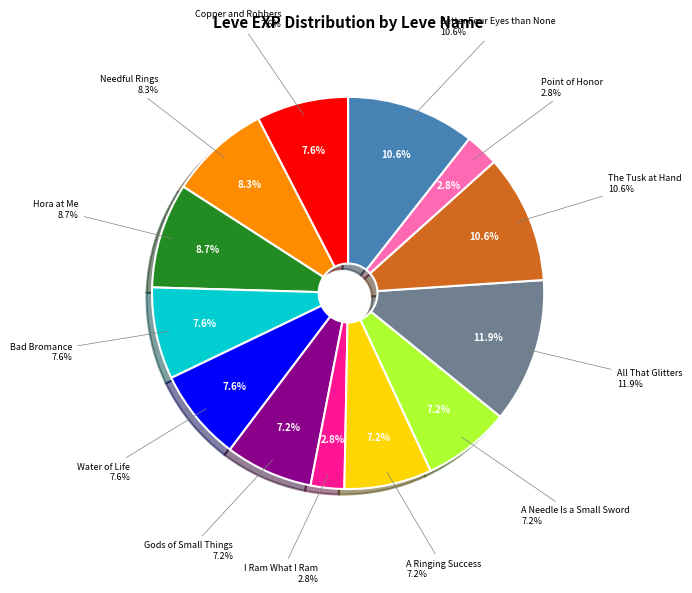

The Bad Bromance slice represents 8% of the pie. True or false?

True